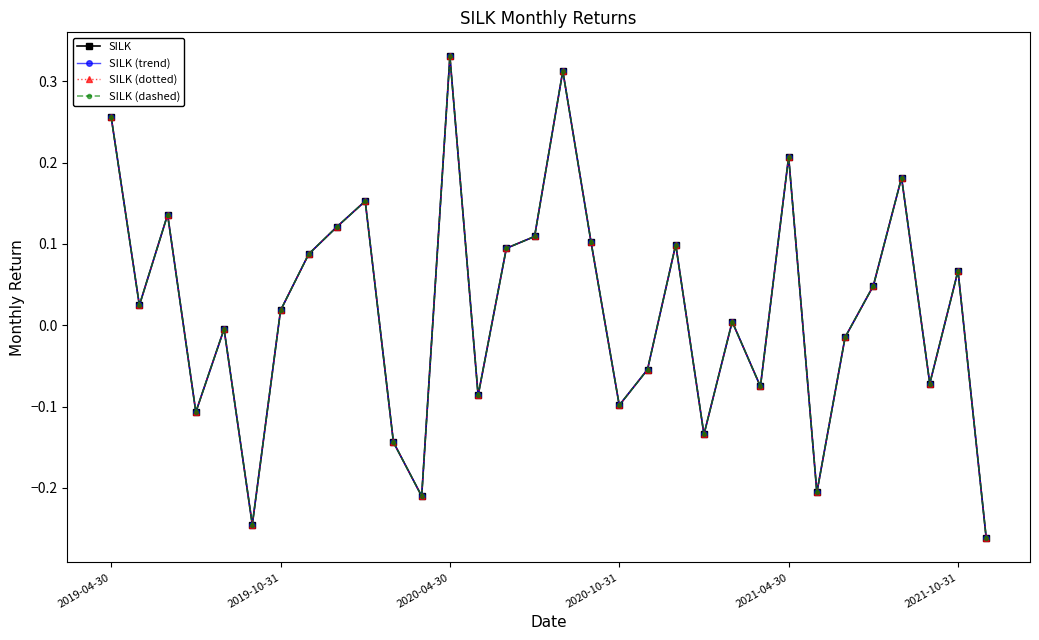

Does the chart have visible grid lines?

No